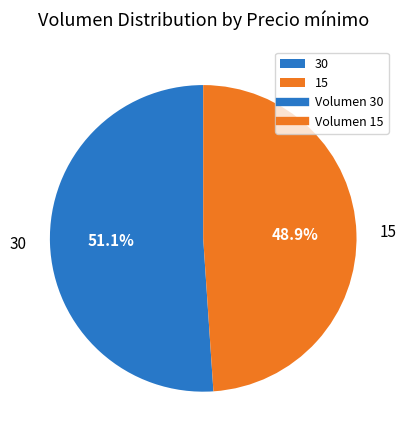

To the nearest percent, what is the difference between the largest and smallest slice percentages?

2%